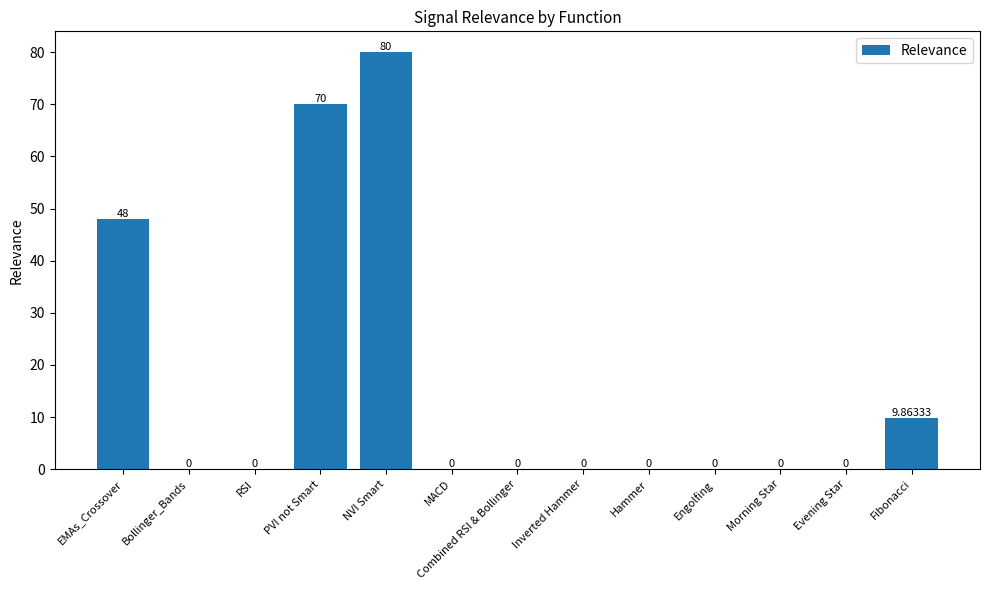

Between Morning Star and NVI Smart, which is larger?

NVI Smart